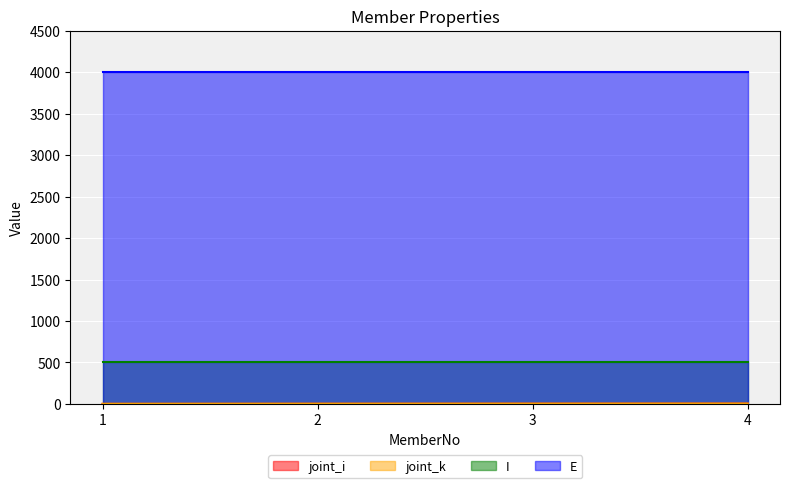

What is the maximum value for joint_k?

5